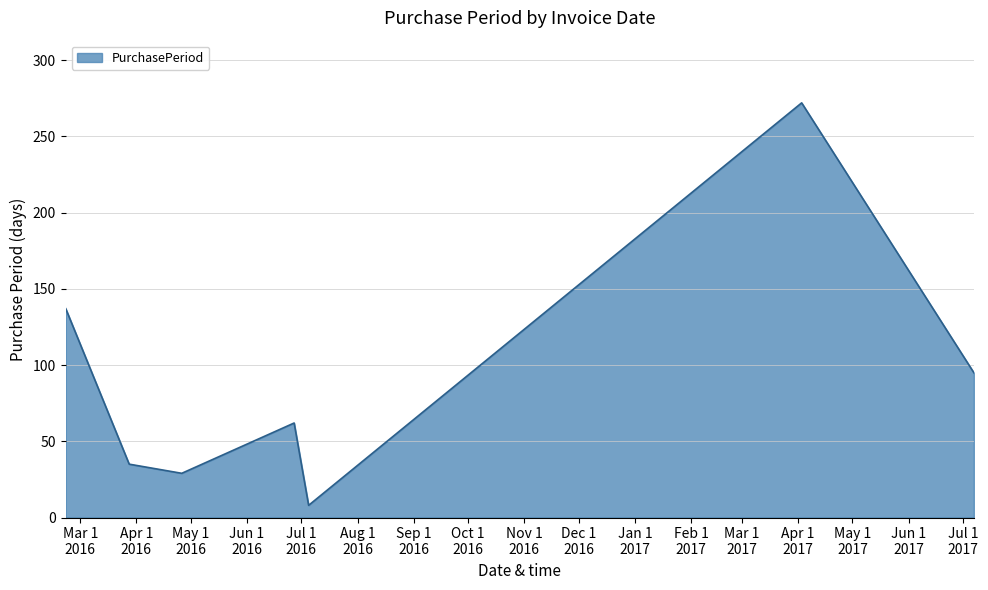

Reading left to right, what are all the values shown in this chart?

137	35	29	62	8	272	95